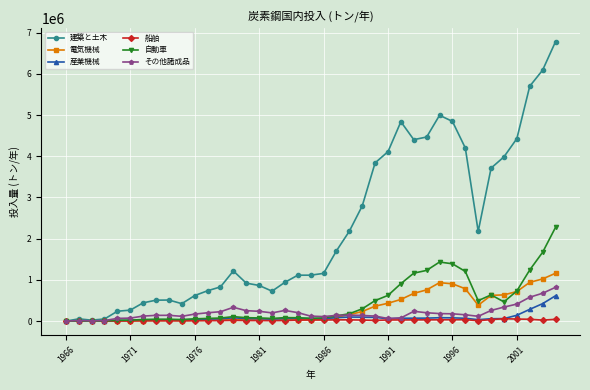

Which series has the largest total across all categories?

建築と土木